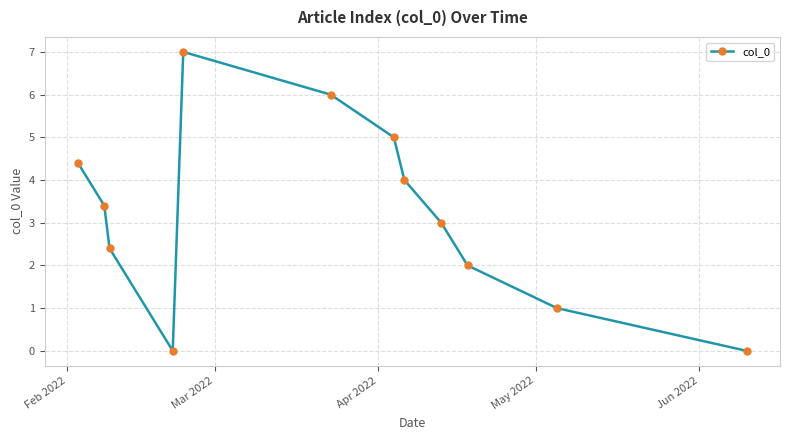

What is the greatest value displayed?

7.0